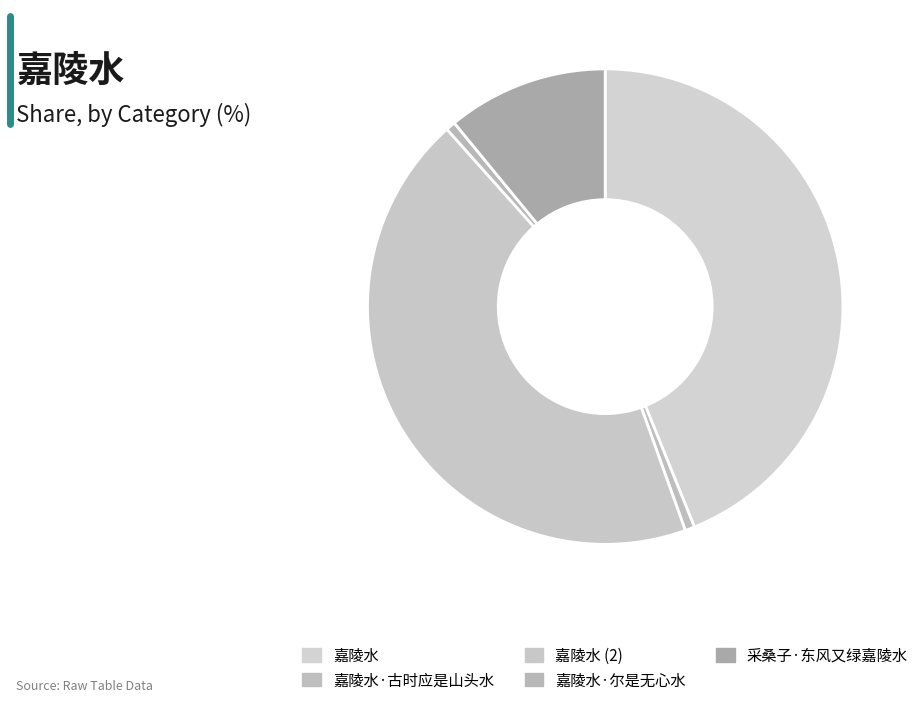

Rank the categories by value from highest to lowest.

嘉陵水, 嘉陵水, 采桑子·东风又绿嘉陵水, 嘉陵水·古时应是山头水, 嘉陵水·尔是无心水